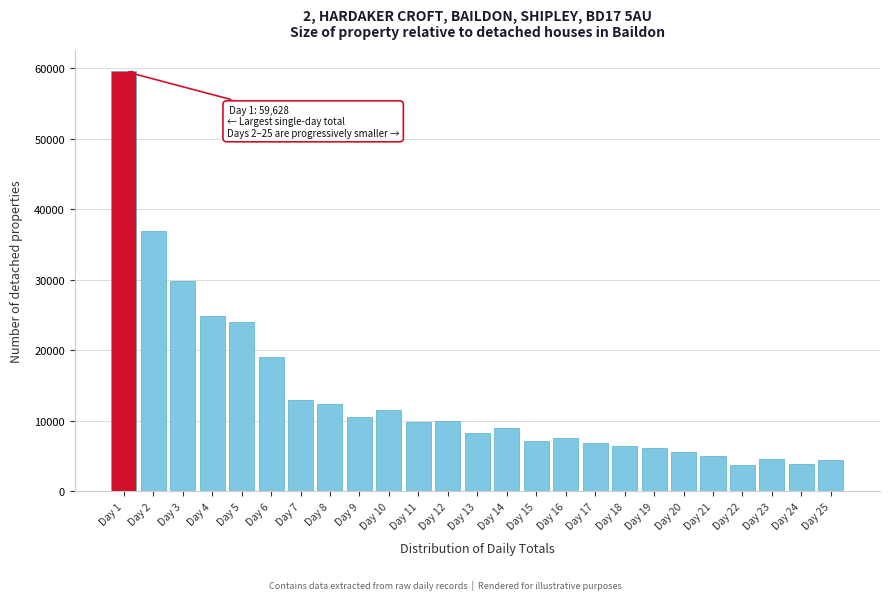

What is the maximum value shown in the chart?

59628